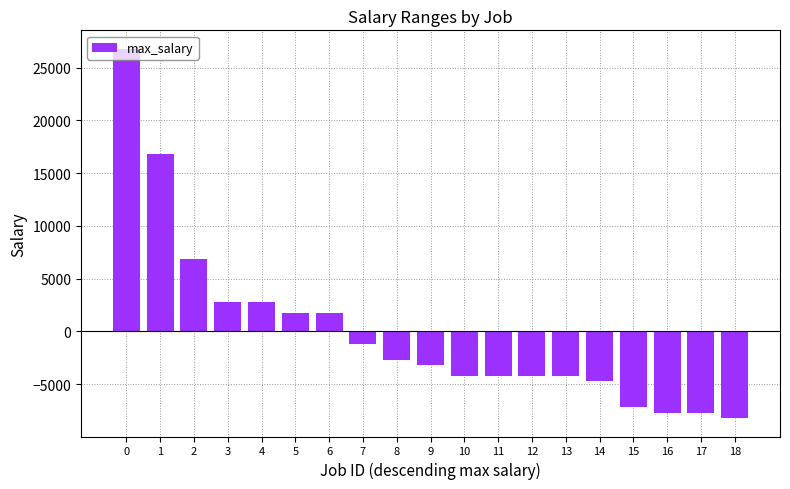

The chart shows a value of 4622.5 at 4. True or false?

False